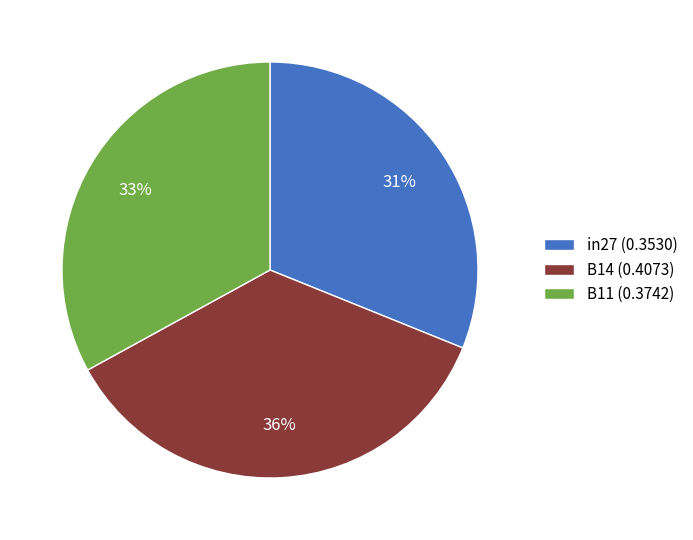

Which slice is the largest?

B14